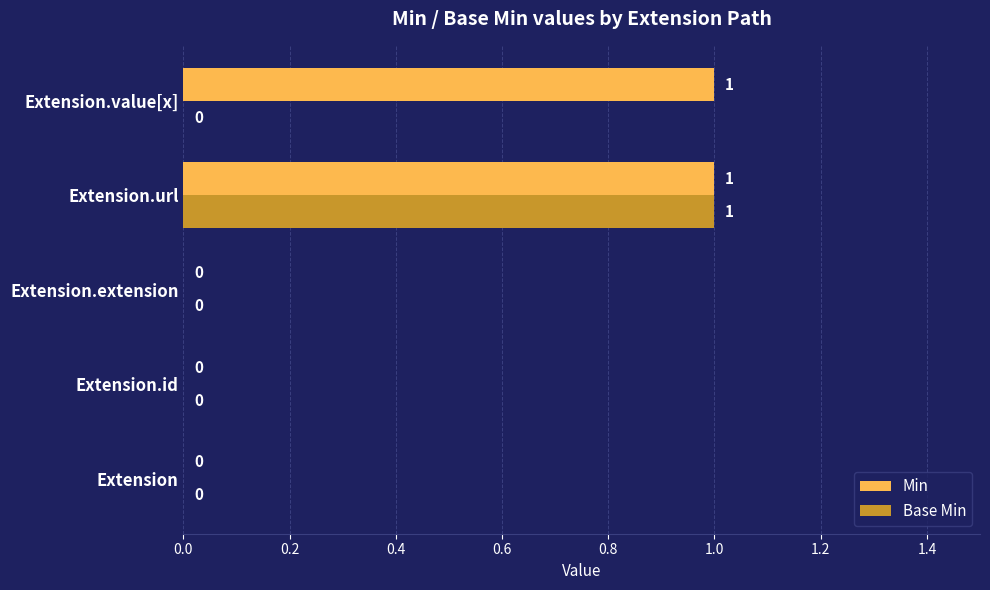

How many Base Min values are between 0 and 1?

5